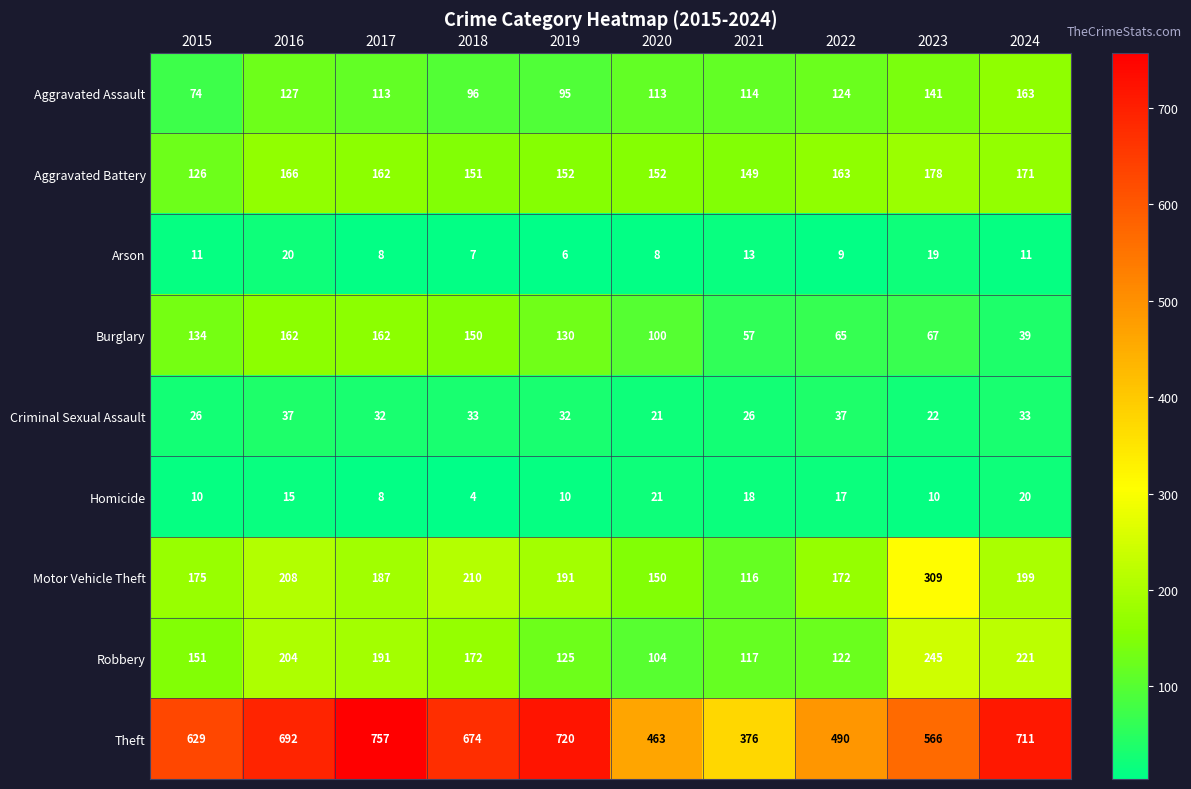

Which series has the widest spread of values?

Theft